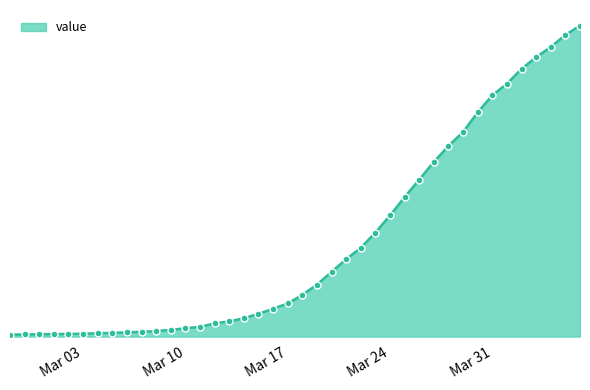

Is this an area chart (filled region under the line)?

Yes